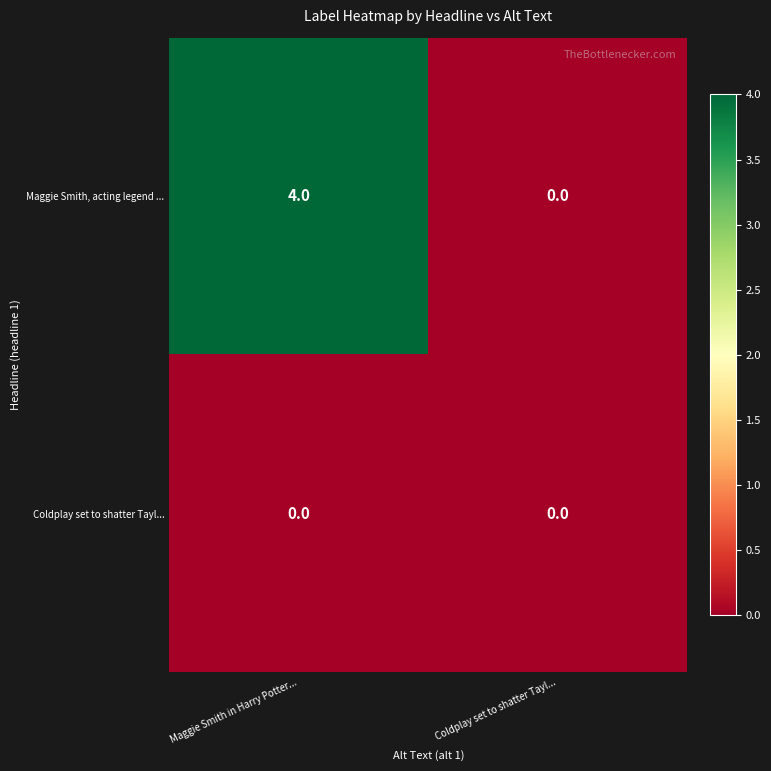

What is the spread (max minus min) of values at Maggie Smith in Harry Potter...?

4